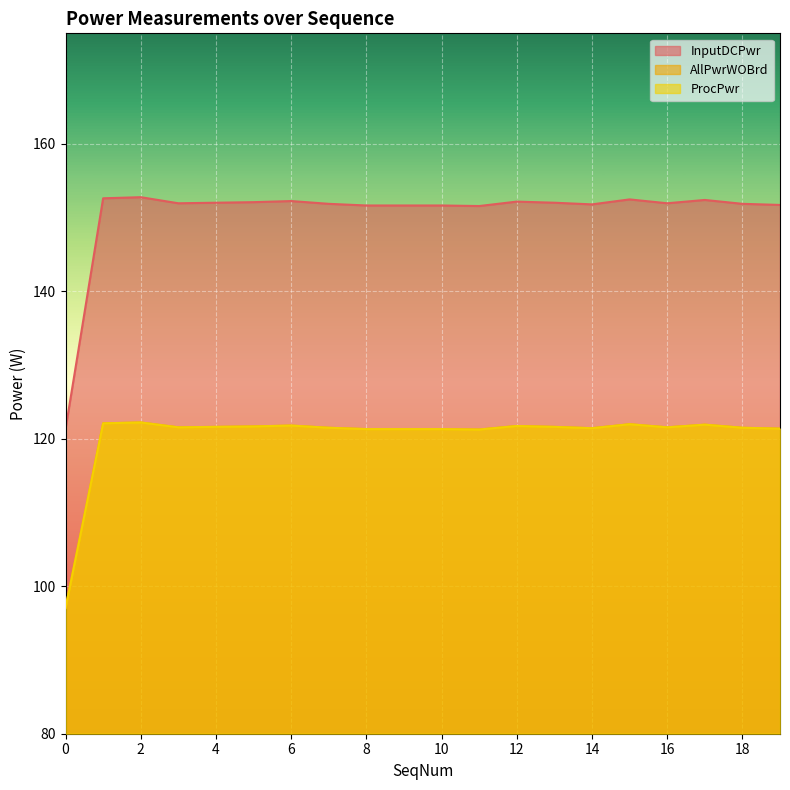

What is the difference between the maximum and minimum values in the InputDCPwr series?

31.5